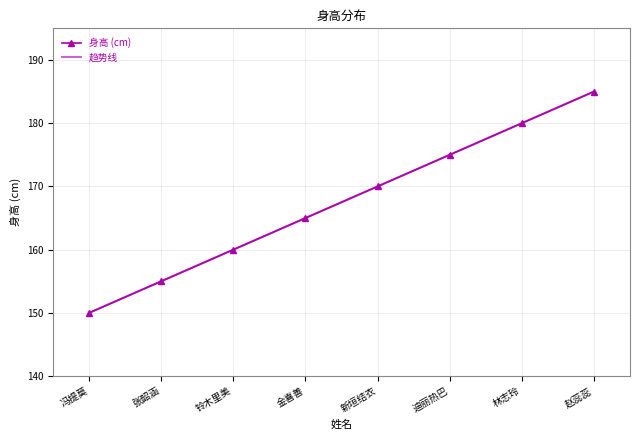

How many 身高 (cm) values are between 160 and 180?

5